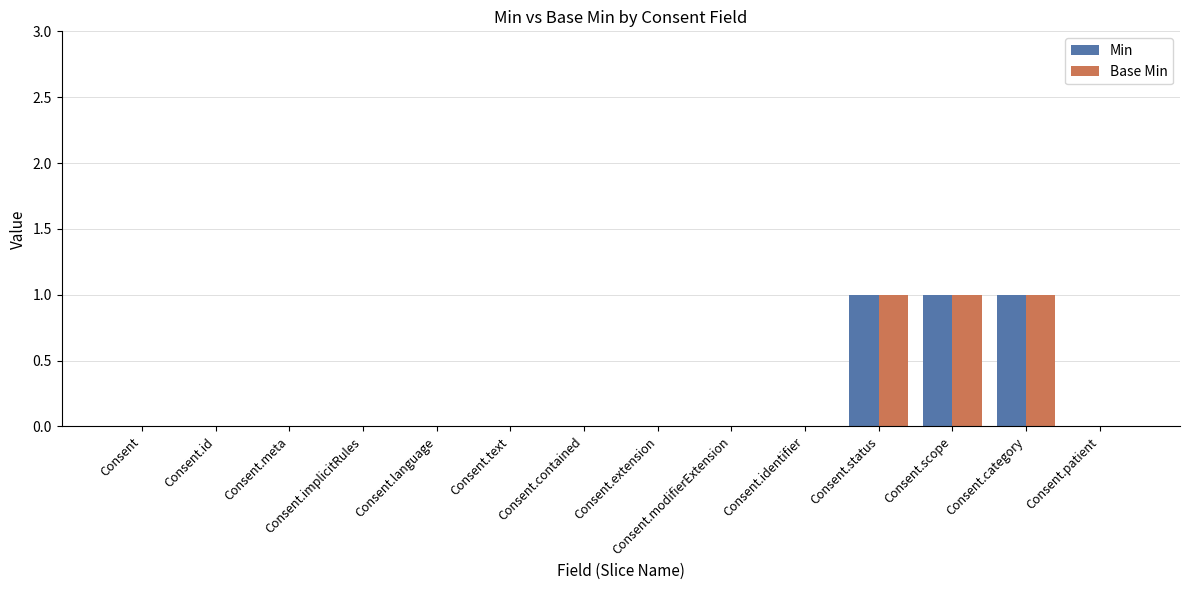

How many series are shown in this chart?

2